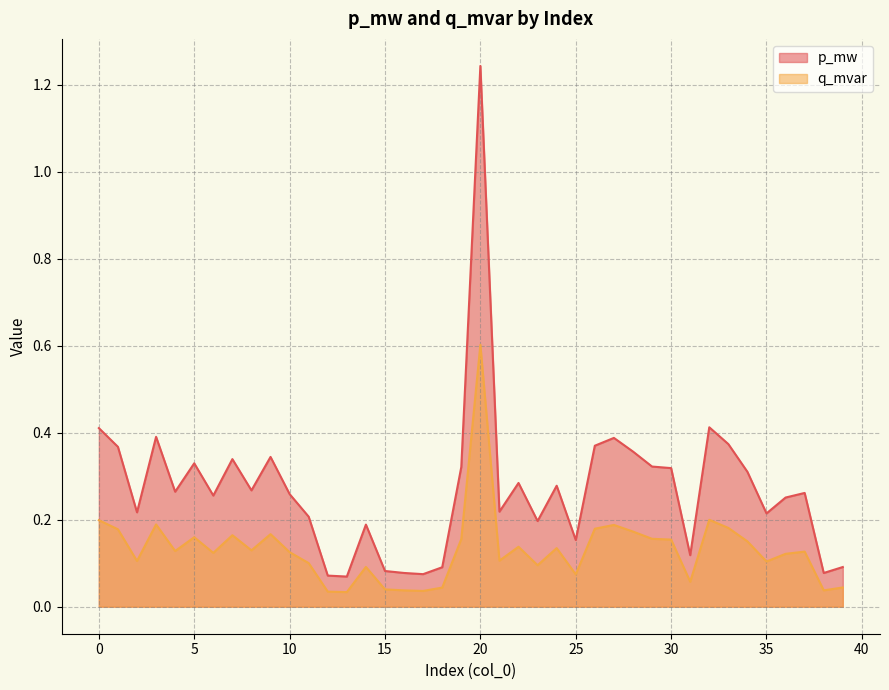

At how many categories does at least one series exceed 0?

40